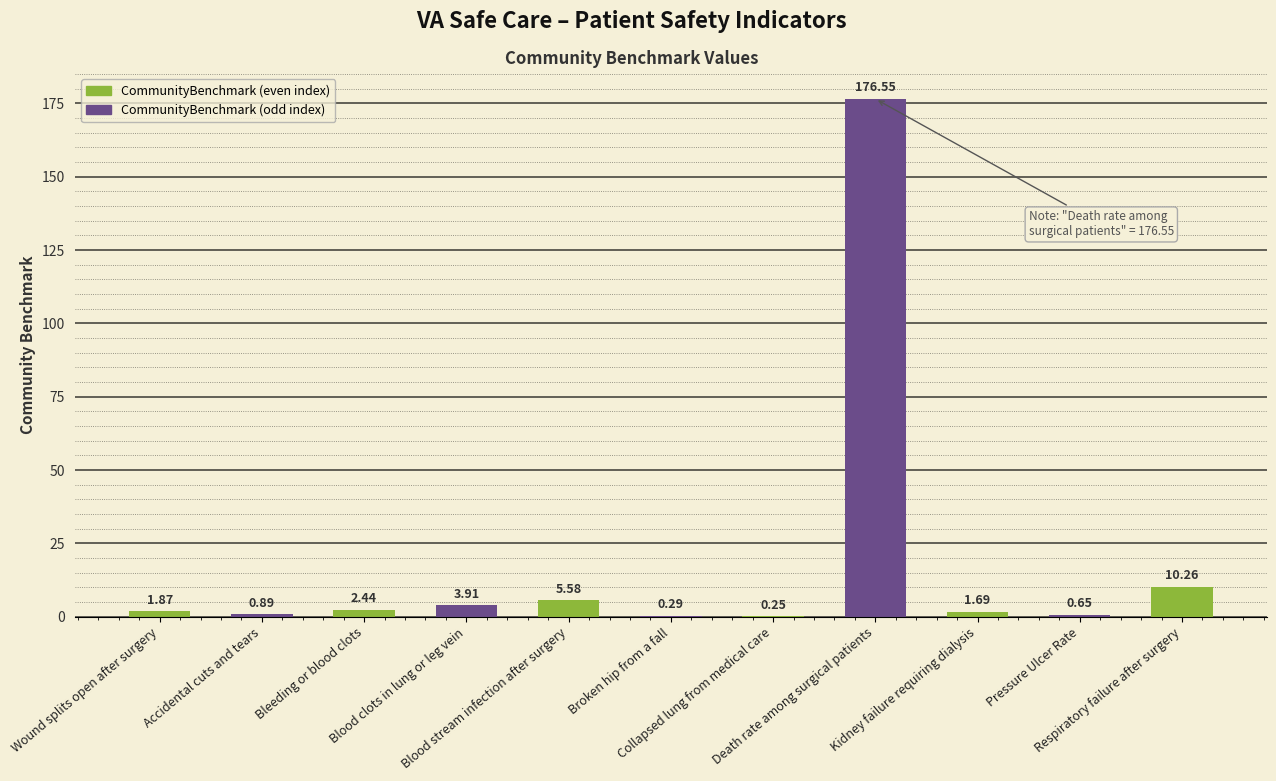

Are the bars horizontal?

No